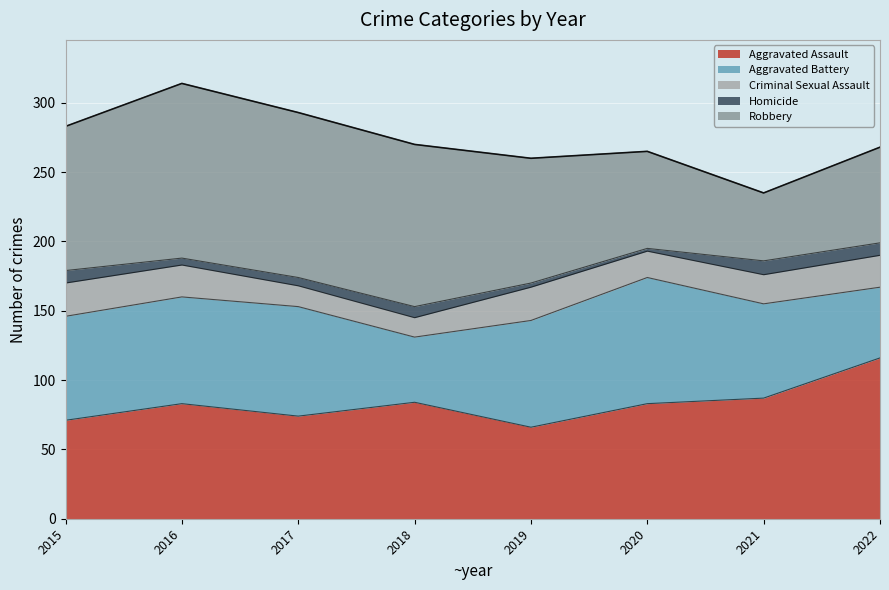

Which series has the widest spread of values?

Robbery